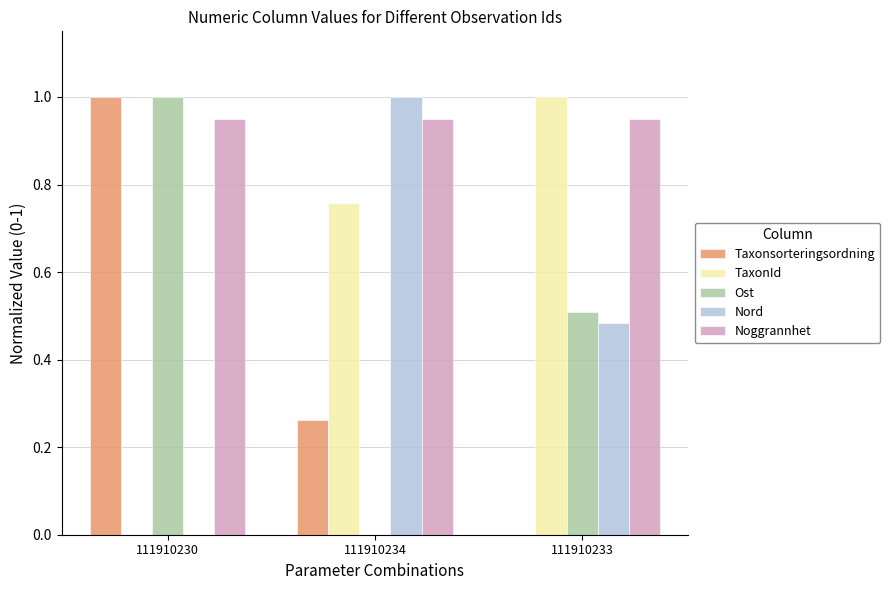

What is the total value across all series at 111910233?

2.9